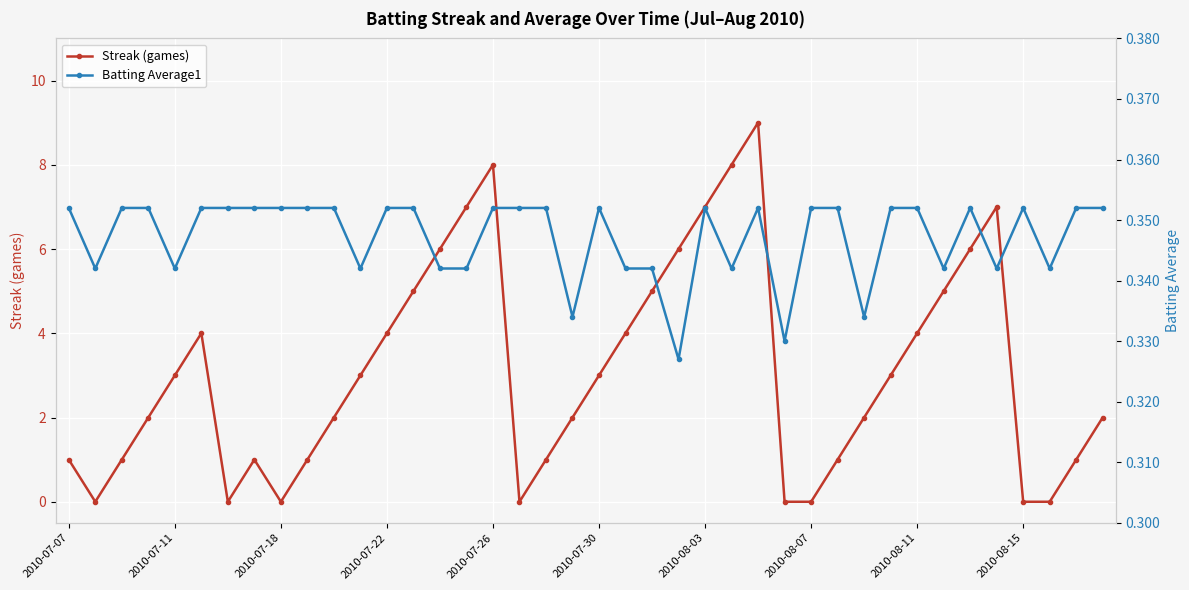

True or false: Streak (games) has more than 1 points higher than both neighbors.

True